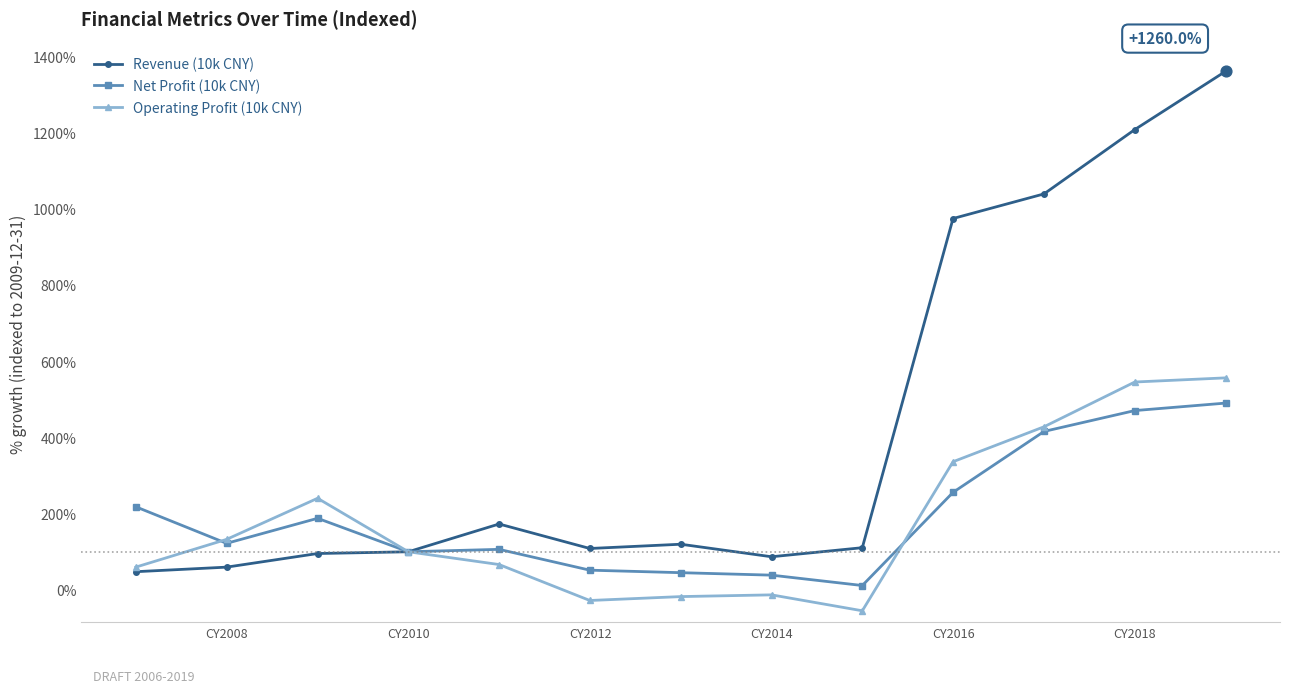

Which series has the largest total across all categories?

Revenue (10k CNY)